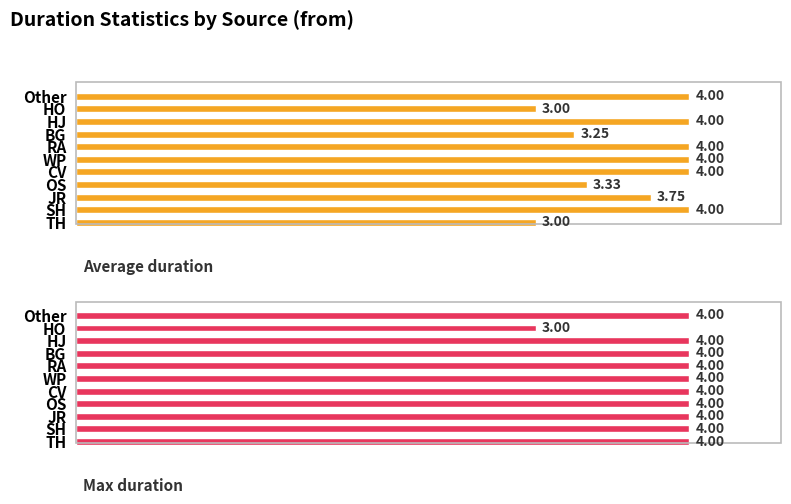

Which series has the largest range (max minus min)?

Average duration